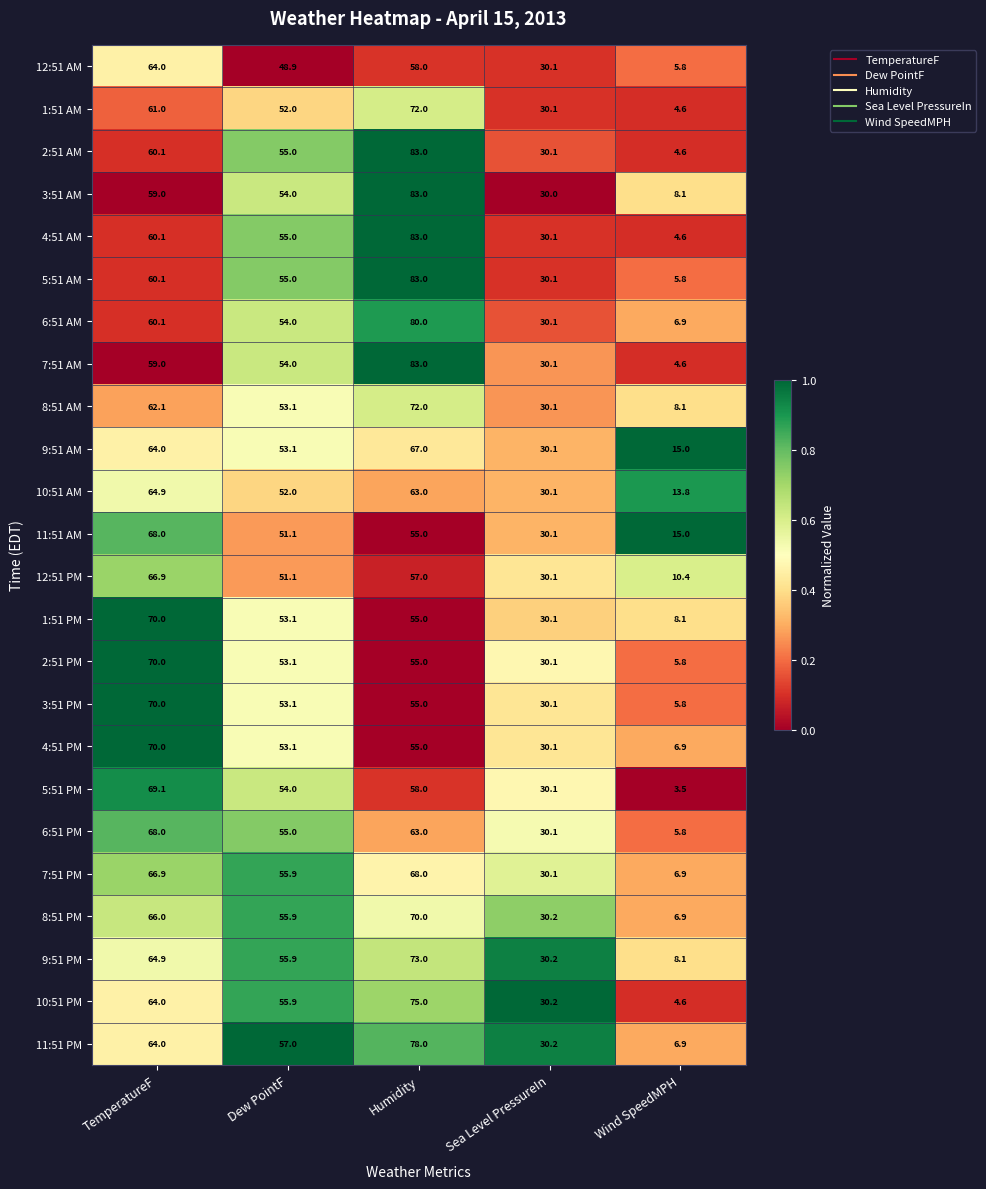

What value does the 4:51 PM series have at Sea Level PressureIn?

30.1